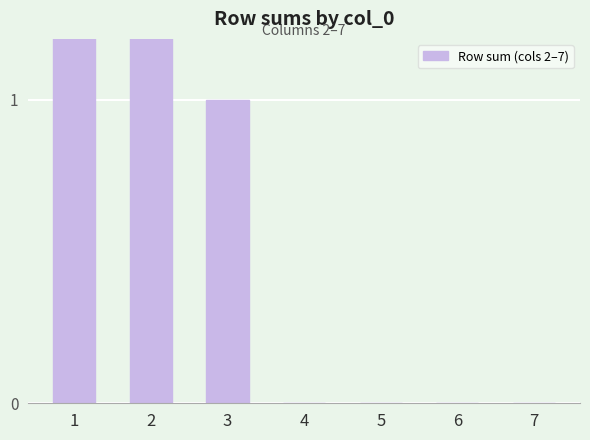

At which category does the chart reach its minimum across all series?

4